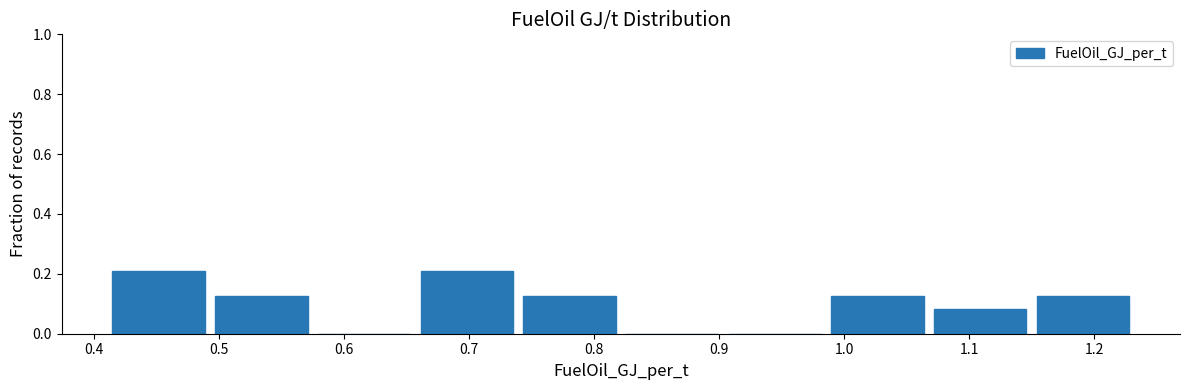

What is the height of the bar covering 1.07 to 1.15 on the x-axis? Neither the bar edges nor the heights are printed on the chart, so give them approximately, as read against the axes.

0.08